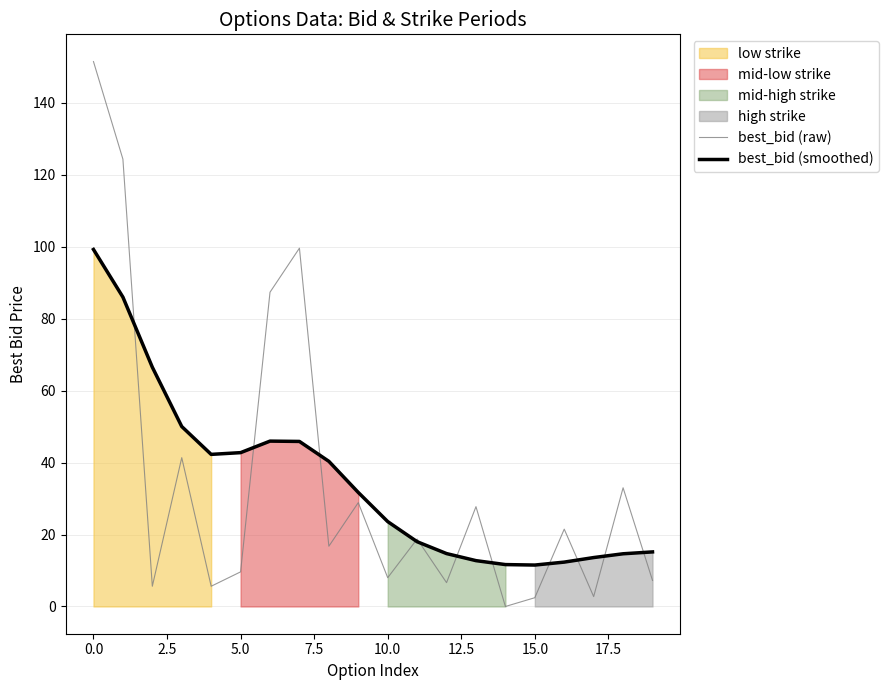

True or false: best_bid (raw) has more than 2 points higher than both neighbors.

True